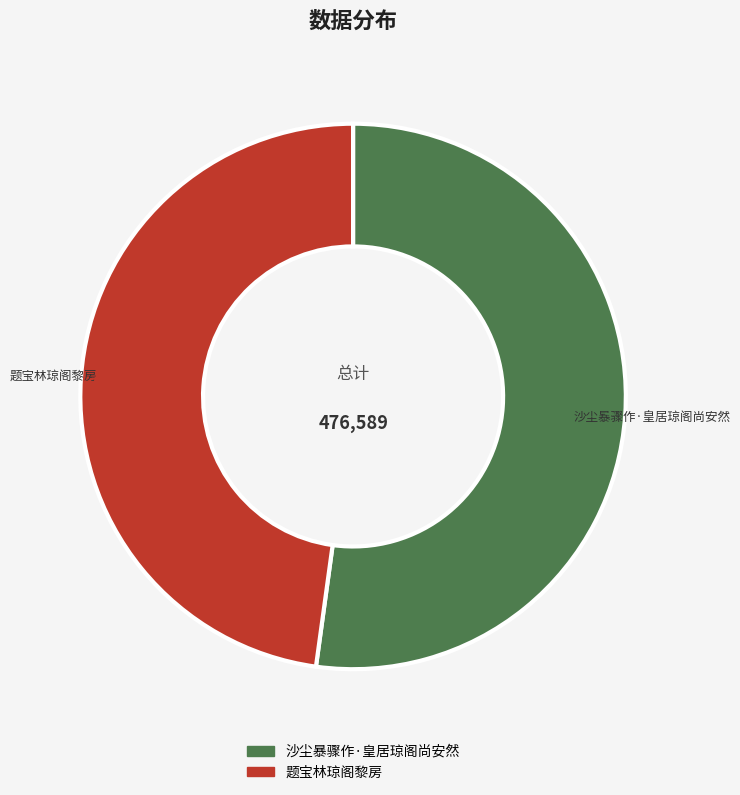

The 沙尘暴骤作·皇居琼阁尚安然 slice represents 52% of the pie. True or false?

True